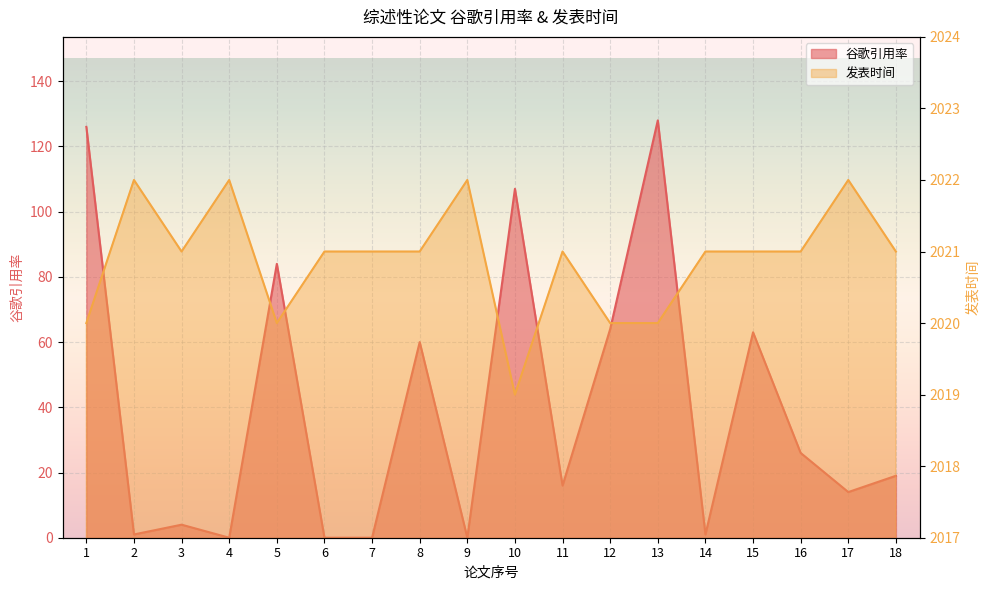

How many positive values does the 谷歌引用率 series have?

14